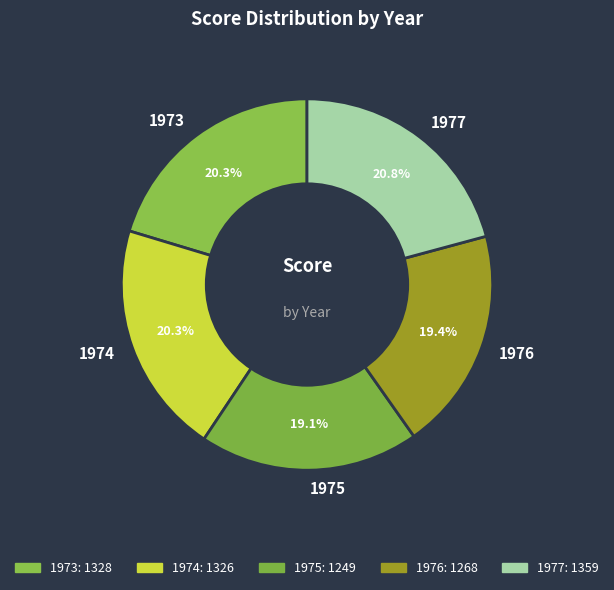

Combined, what portion of the pie is 1973 and 1977?

41.1%